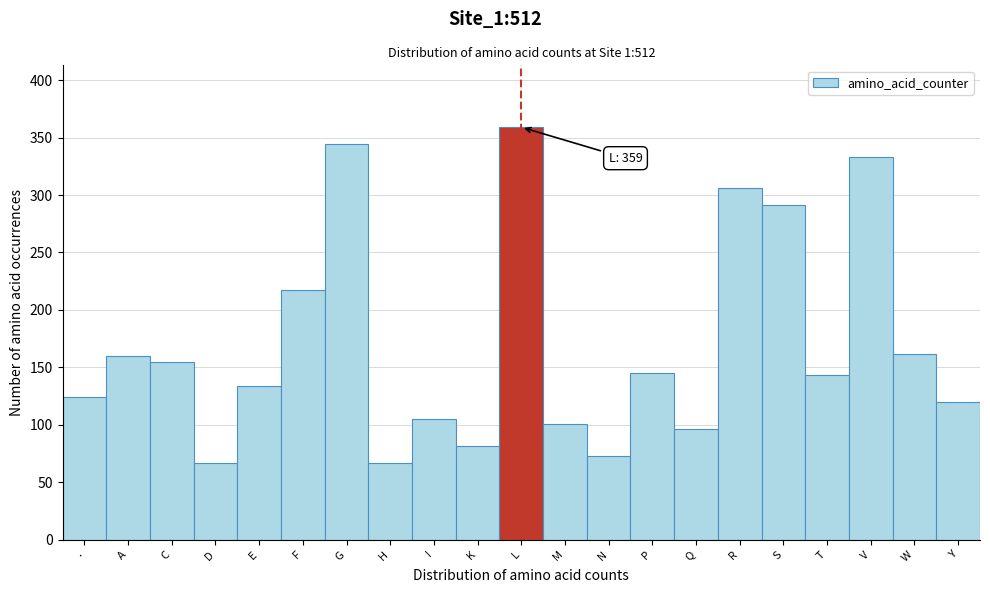

Reading right to left, transcribe all the data shown in this chart.

120	162	333	143	291	306	96	145	73	101	359	82	105	67	344	217	134	67	155	160	124